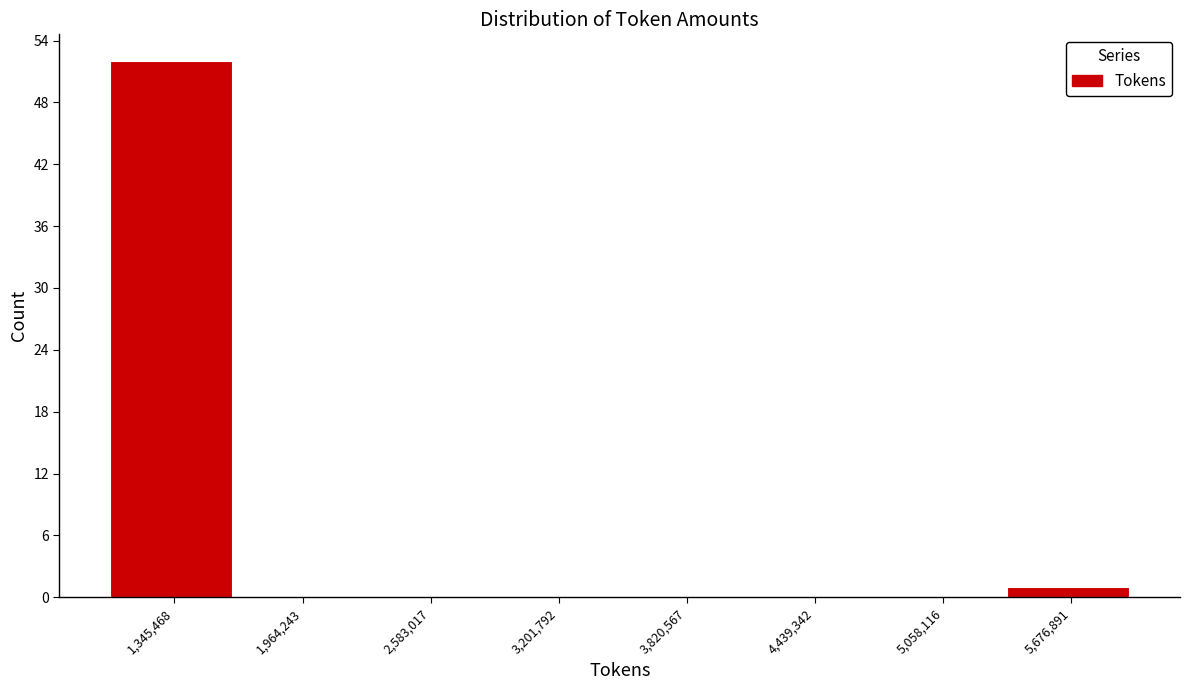

Reading left to right, list every bar in this chart as the range it spans on the x-axis followed by its height. Neither the bar edges nor the heights are printed on the chart, so give them approximately, as read against the axes.

1000000 to 1700000: 52
1700000 to 2300000: 0
2300000 to 2900000: 0
2900000 to 3500000: 0
3500000 to 4100000: 0
4100000 to 4700000: 0
4700000 to 5400000: 0
5400000 to 6000000: 1